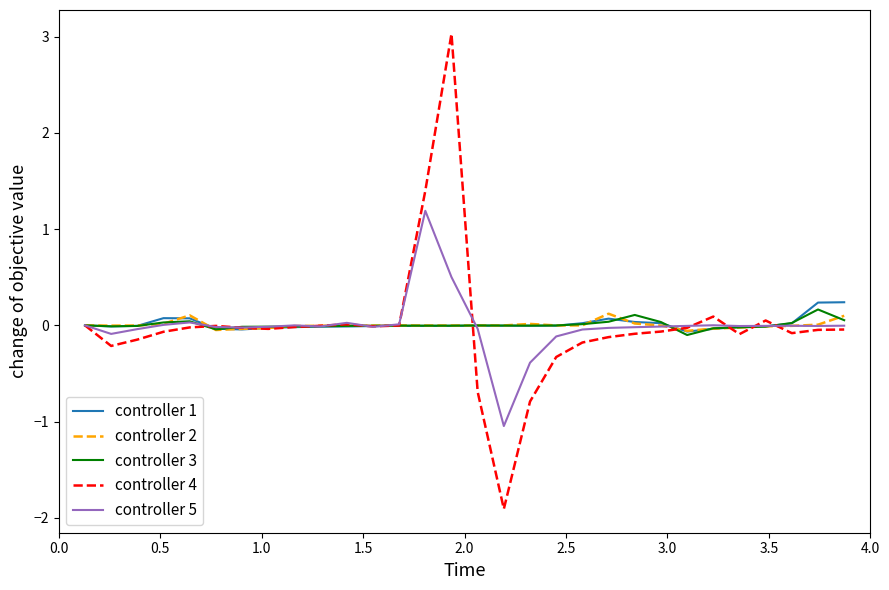

What is the greatest value displayed?

3.0